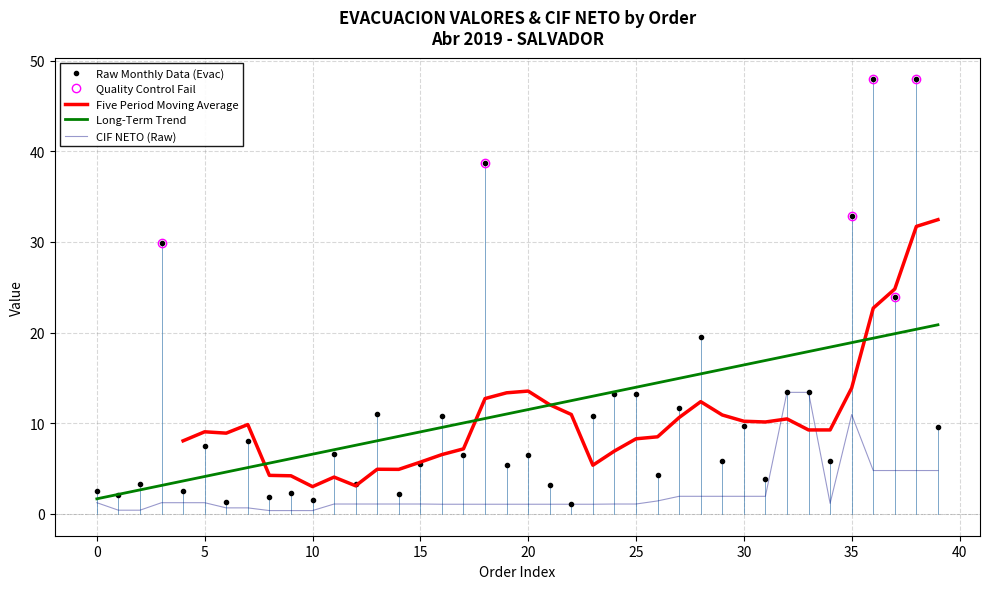

Where is the first local minimum for EVACUACION VALORES?

1